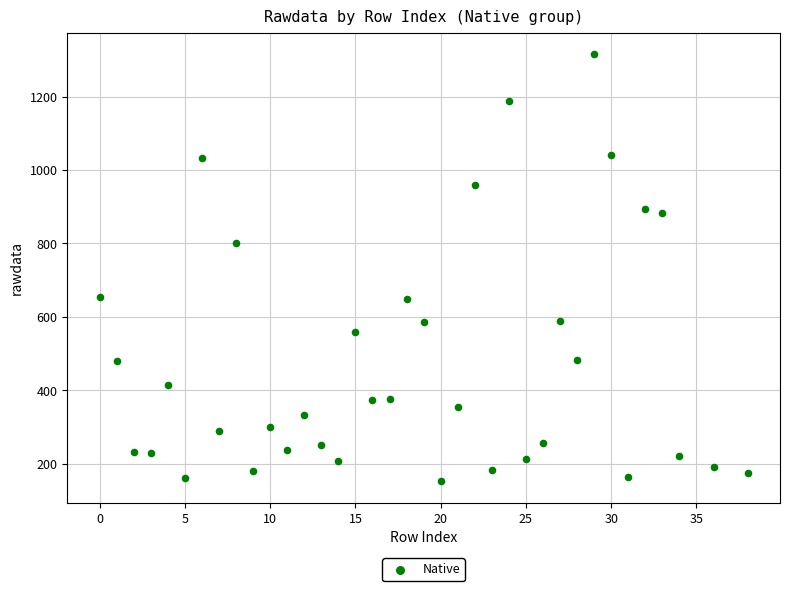

What Y value in the scatter plot is closest to 734?

801